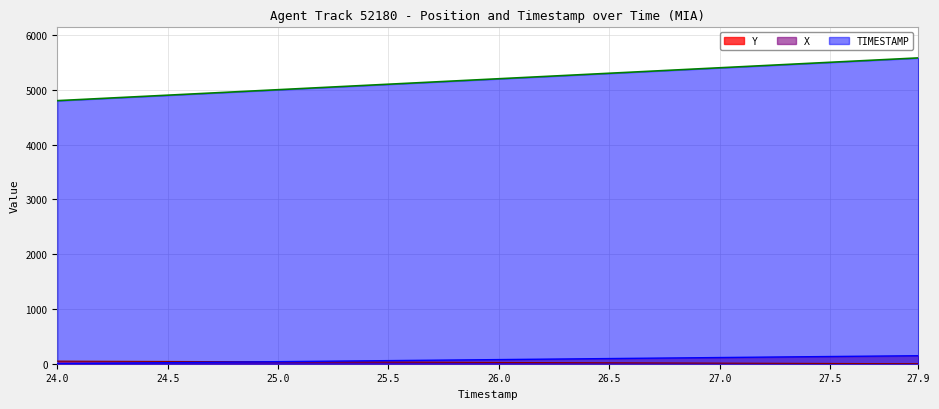

What is the total value across all series at 26.8?

5478.9